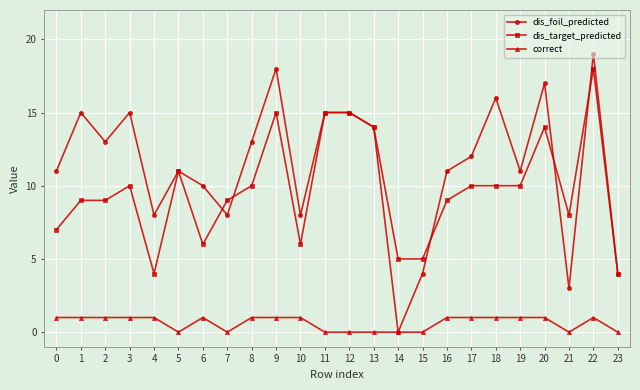

How many series are shown in this chart?

3